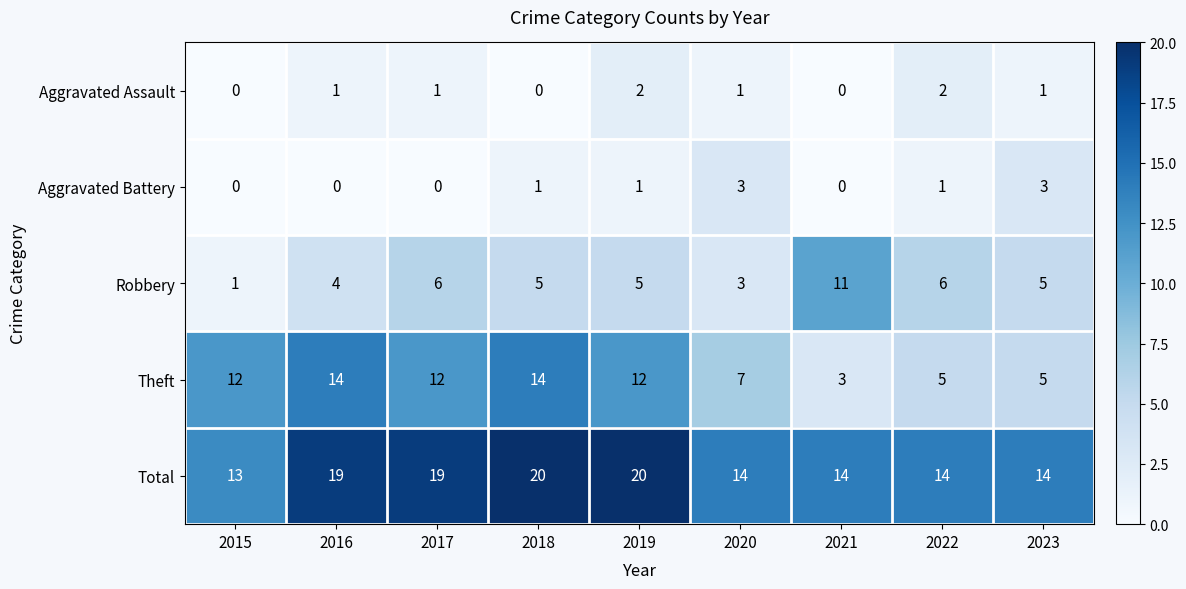

What is the sum of the Total values at 2022 and 2019?

34